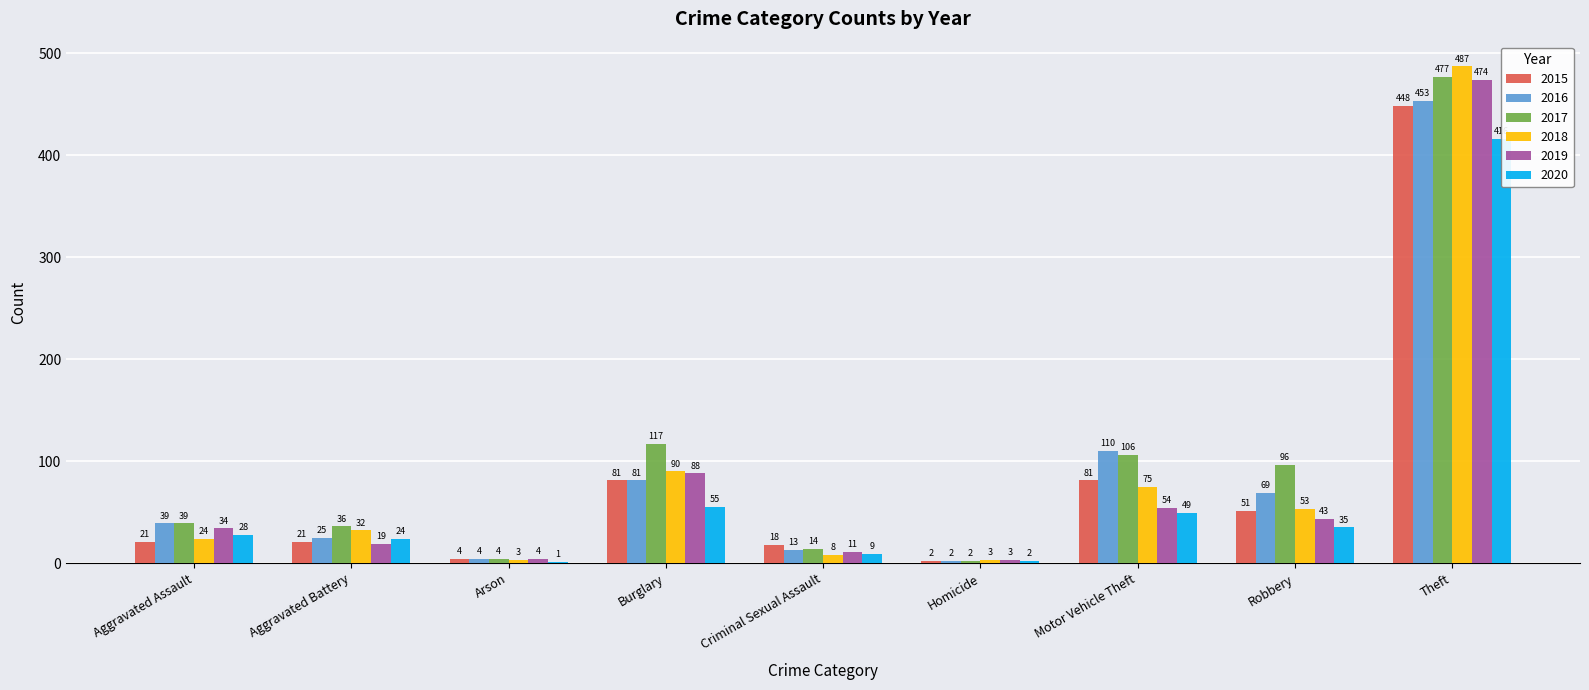

What position from the left is Criminal Sexual Assault?

5